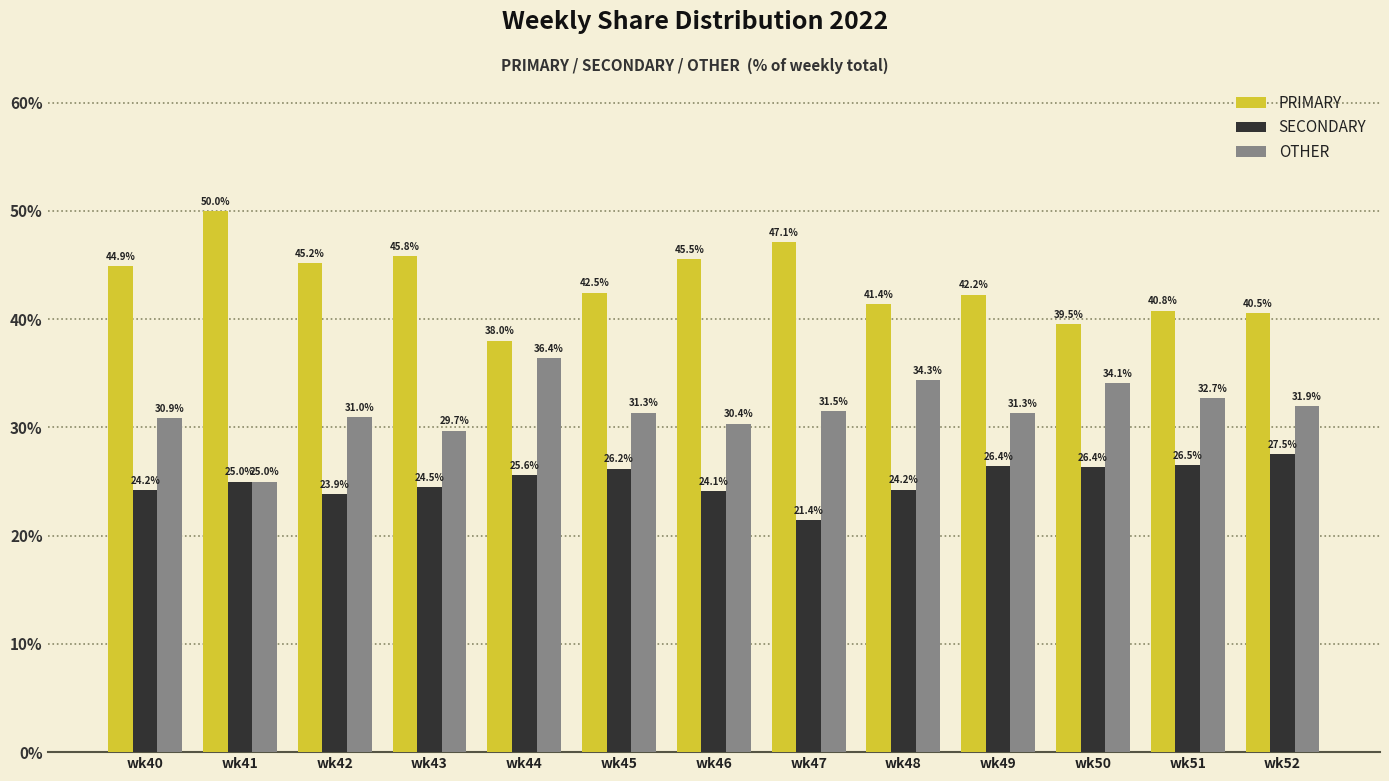

The value of OTHER at wk47 is 31.5. True or false?

True